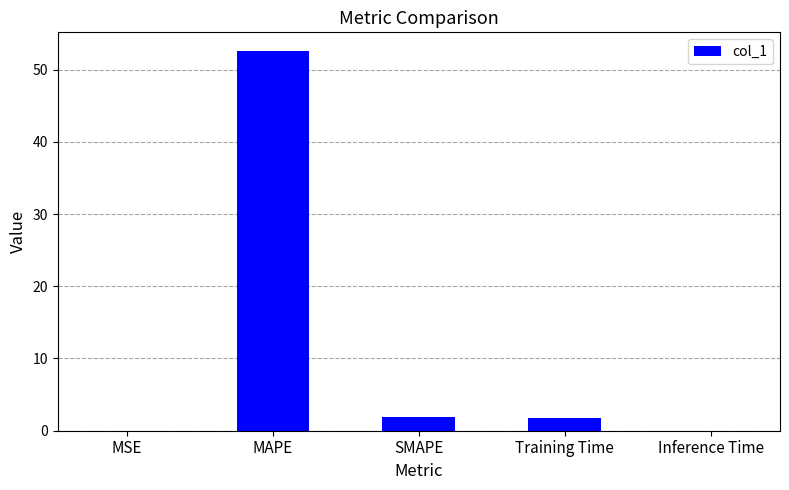

The chart shows a value of 52.5 at MAPE. True or false?

True